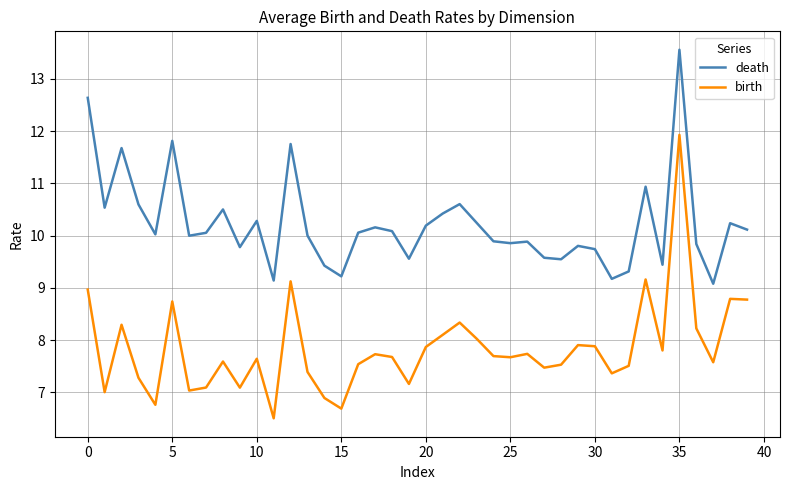

Which series has the largest range (max minus min)?

birth